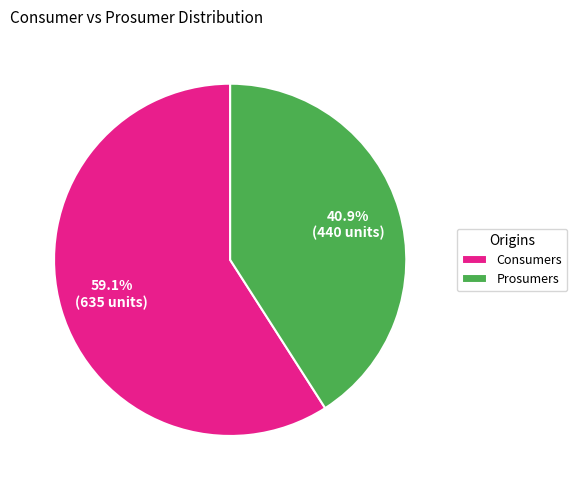

What is the total percentage of Prosumers and Consumers?

100.0%